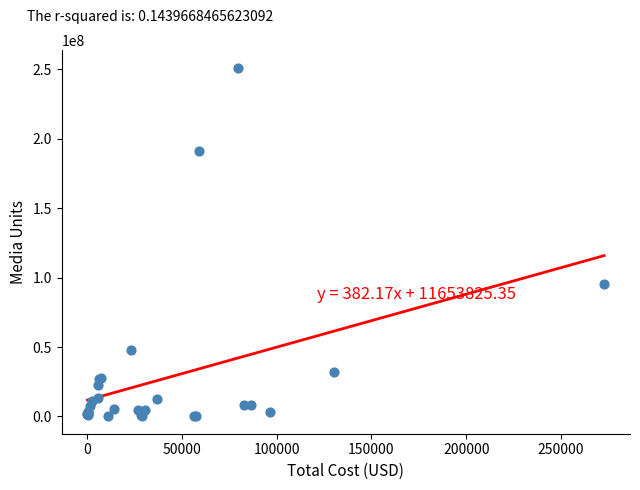

What Y value in the scatter plot is closest to 125718897?

95270000.0